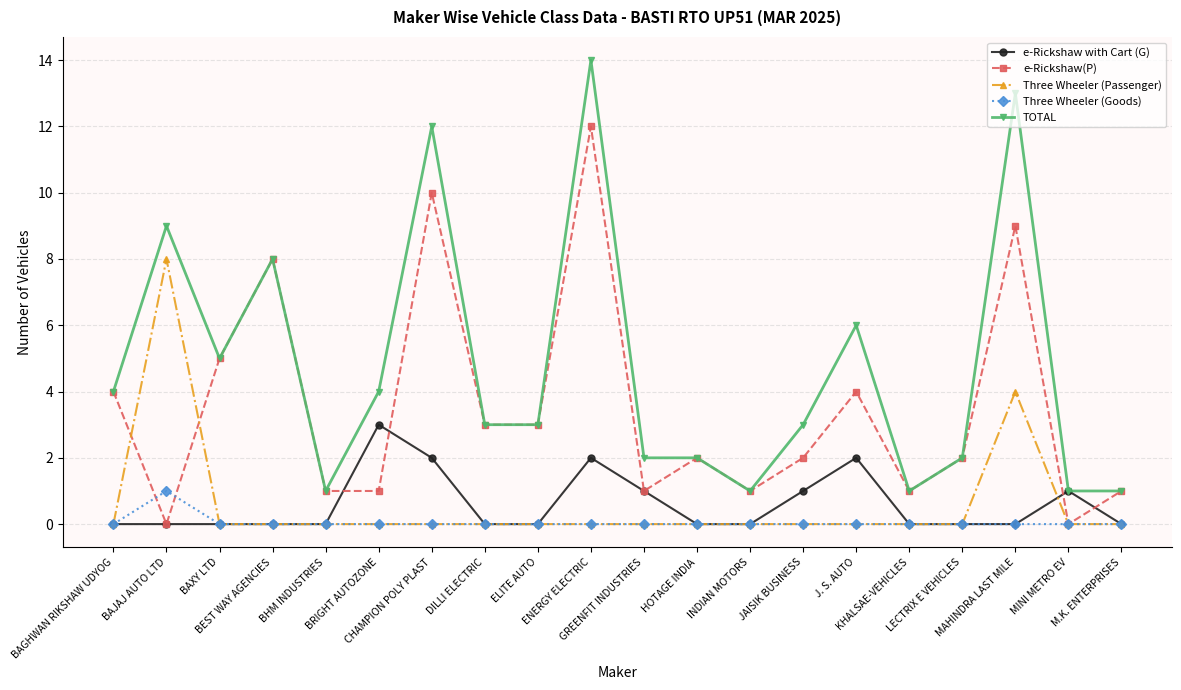

Reading left to right, list all the values displayed in this chart.

e-Rickshaw with Cart (G): BAGHWAN RIKSHAW UDYOG=0	BAJAJ AUTO LTD=0	BAXY LTD=0	BEST WAY AGENCIES=0	BHM INDUSTRIES=0	BRIGHT AUTOZONE=3	CHAMPION POLY PLAST=2	DILLI ELECTRIC=0	ELITE AUTO=0	ENERGY ELECTRIC=2	GREENFIT INDUSTRIES=1	HOTAGE INDIA=0	INDIAN MOTORS=0	JAISIK BUSINESS=1	J. S. AUTO=2	KHALSAE-VEHICLES=0	LECTRIX E VEHICLES=0	MAHINDRA LAST MILE=0	MINI METRO EV=1	M.K. ENTERPRISES=0
e-Rickshaw(P): BAGHWAN RIKSHAW UDYOG=4	BAJAJ AUTO LTD=0	BAXY LTD=5	BEST WAY AGENCIES=8	BHM INDUSTRIES=1	BRIGHT AUTOZONE=1	CHAMPION POLY PLAST=10	DILLI ELECTRIC=3	ELITE AUTO=3	ENERGY ELECTRIC=12	GREENFIT INDUSTRIES=1	HOTAGE INDIA=2	INDIAN MOTORS=1	JAISIK BUSINESS=2	J. S. AUTO=4	KHALSAE-VEHICLES=1	LECTRIX E VEHICLES=2	MAHINDRA LAST MILE=9	MINI METRO EV=0	M.K. ENTERPRISES=1
Three Wheeler (Passenger): BAGHWAN RIKSHAW UDYOG=0	BAJAJ AUTO LTD=8	BAXY LTD=0	BEST WAY AGENCIES=0	BHM INDUSTRIES=0	BRIGHT AUTOZONE=0	CHAMPION POLY PLAST=0	DILLI ELECTRIC=0	ELITE AUTO=0	ENERGY ELECTRIC=0	GREENFIT INDUSTRIES=0	HOTAGE INDIA=0	INDIAN MOTORS=0	JAISIK BUSINESS=0	J. S. AUTO=0	KHALSAE-VEHICLES=0	LECTRIX E VEHICLES=0	MAHINDRA LAST MILE=4	MINI METRO EV=0	M.K. ENTERPRISES=0
Three Wheeler (Goods): BAGHWAN RIKSHAW UDYOG=0	BAJAJ AUTO LTD=1	BAXY LTD=0	BEST WAY AGENCIES=0	BHM INDUSTRIES=0	BRIGHT AUTOZONE=0	CHAMPION POLY PLAST=0	DILLI ELECTRIC=0	ELITE AUTO=0	ENERGY ELECTRIC=0	GREENFIT INDUSTRIES=0	HOTAGE INDIA=0	INDIAN MOTORS=0	JAISIK BUSINESS=0	J. S. AUTO=0	KHALSAE-VEHICLES=0	LECTRIX E VEHICLES=0	MAHINDRA LAST MILE=0	MINI METRO EV=0	M.K. ENTERPRISES=0
TOTAL: BAGHWAN RIKSHAW UDYOG=4	BAJAJ AUTO LTD=9	BAXY LTD=5	BEST WAY AGENCIES=8	BHM INDUSTRIES=1	BRIGHT AUTOZONE=4	CHAMPION POLY PLAST=12	DILLI ELECTRIC=3	ELITE AUTO=3	ENERGY ELECTRIC=14	GREENFIT INDUSTRIES=2	HOTAGE INDIA=2	INDIAN MOTORS=1	JAISIK BUSINESS=3	J. S. AUTO=6	KHALSAE-VEHICLES=1	LECTRIX E VEHICLES=2	MAHINDRA LAST MILE=13	MINI METRO EV=1	M.K. ENTERPRISES=1